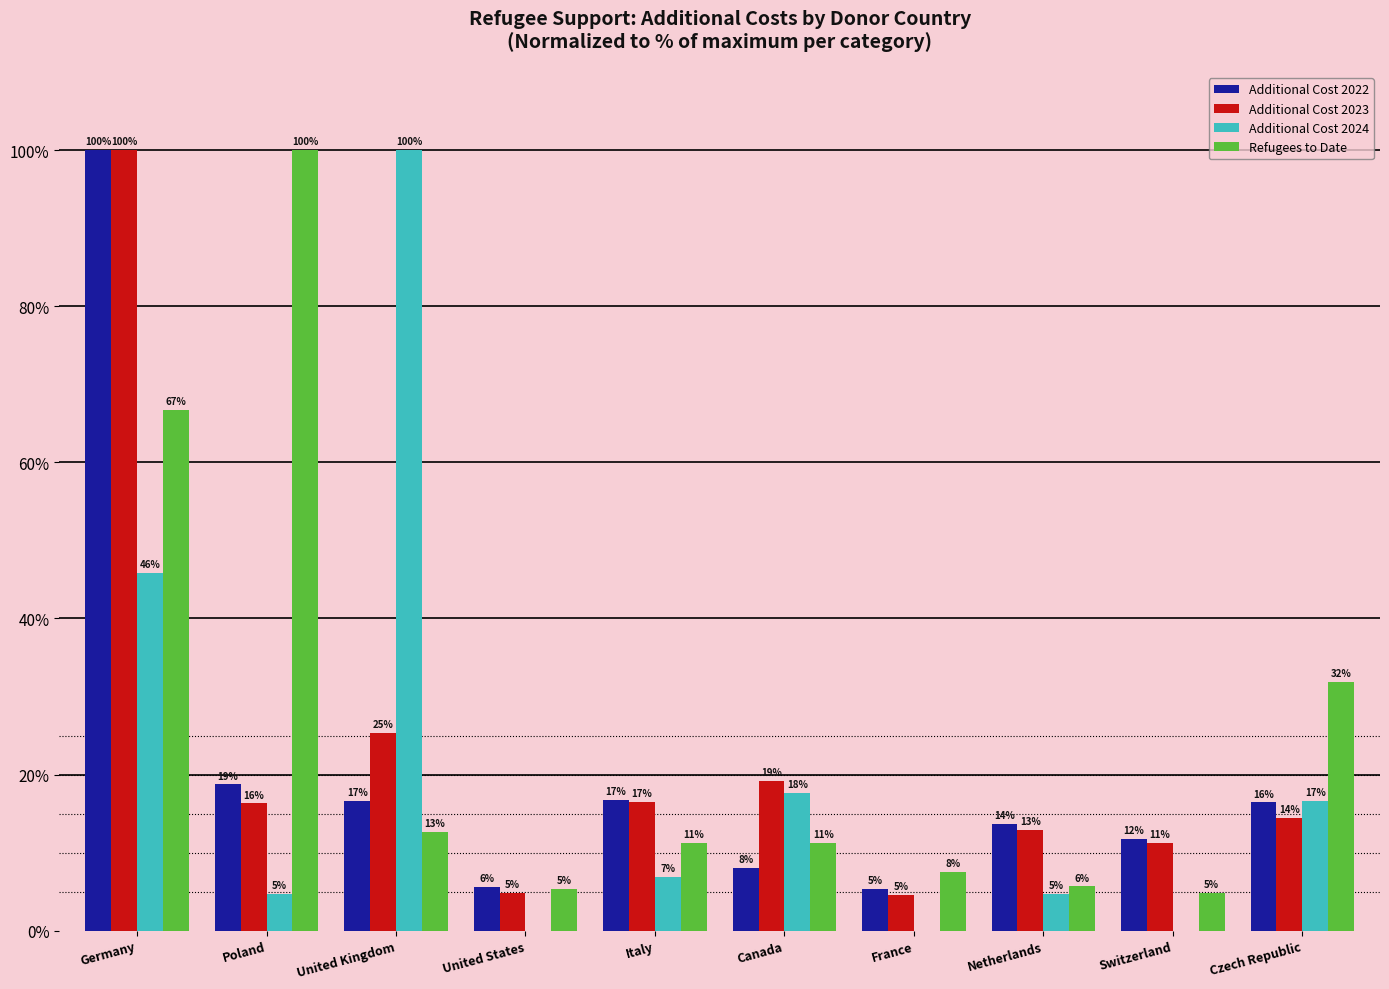

Reading left to right, list all the values displayed in this chart.

Additional Cost 2022: 100.0	18.7	16.6	5.6	16.7	8.0	5.4	13.7	11.8	16.4
Additional Cost 2023: 100.0	16.3	25.3	4.8	16.6	19.2	4.6	13.0	11.3	14.4
Additional Cost 2024: 45.9	4.7	100.0	0.0	6.8	17.6	0.0	4.7	0.0	16.6
Refugees to Date: 66.7	100.0	12.6	5.4	11.3	11.2	7.5	5.7	4.9	31.8